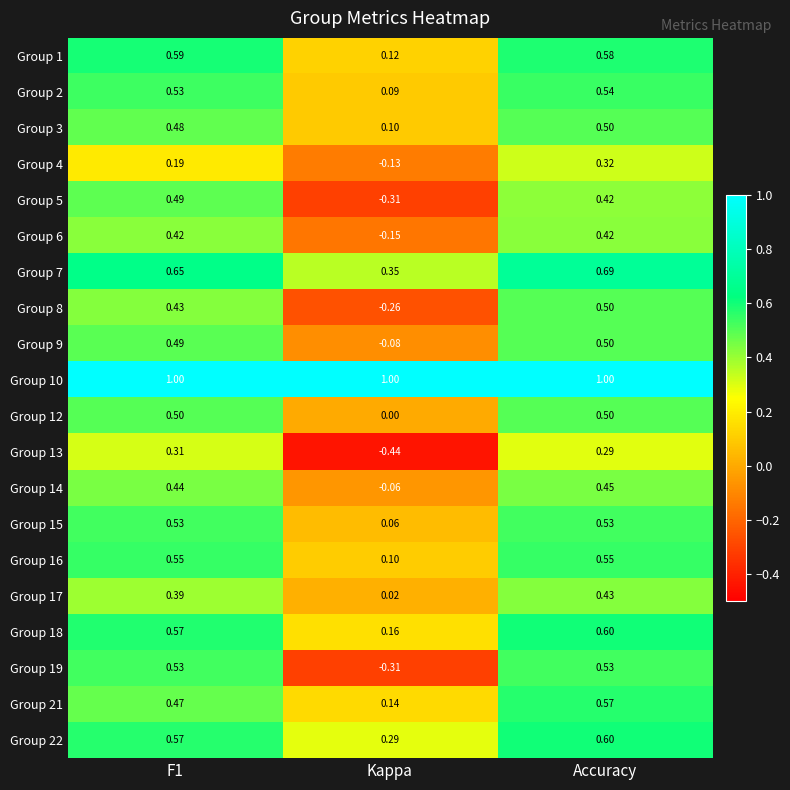

What is the maximum value shown in the chart?

1.0